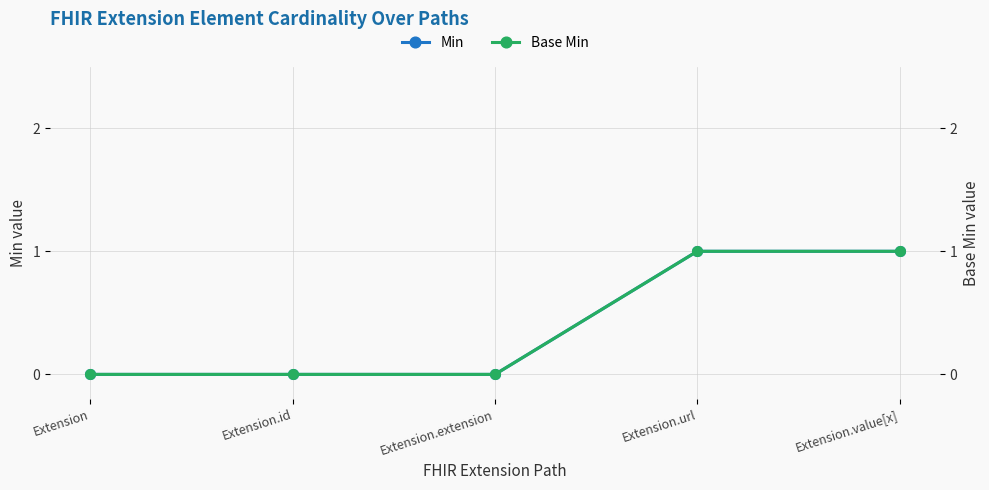

What is the difference between the second highest and second lowest values in the Min series?

1